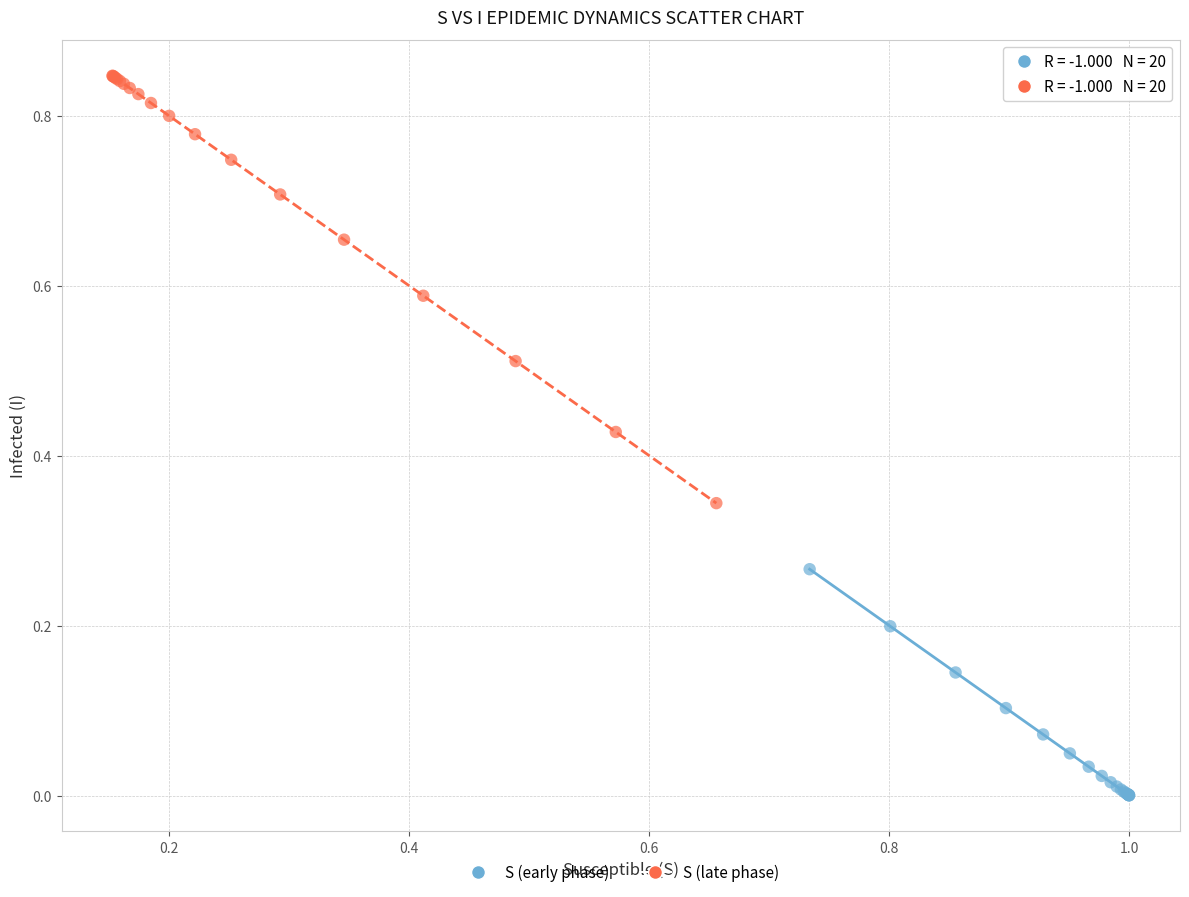

Which series contains the lowest Y value?

S (early phase)